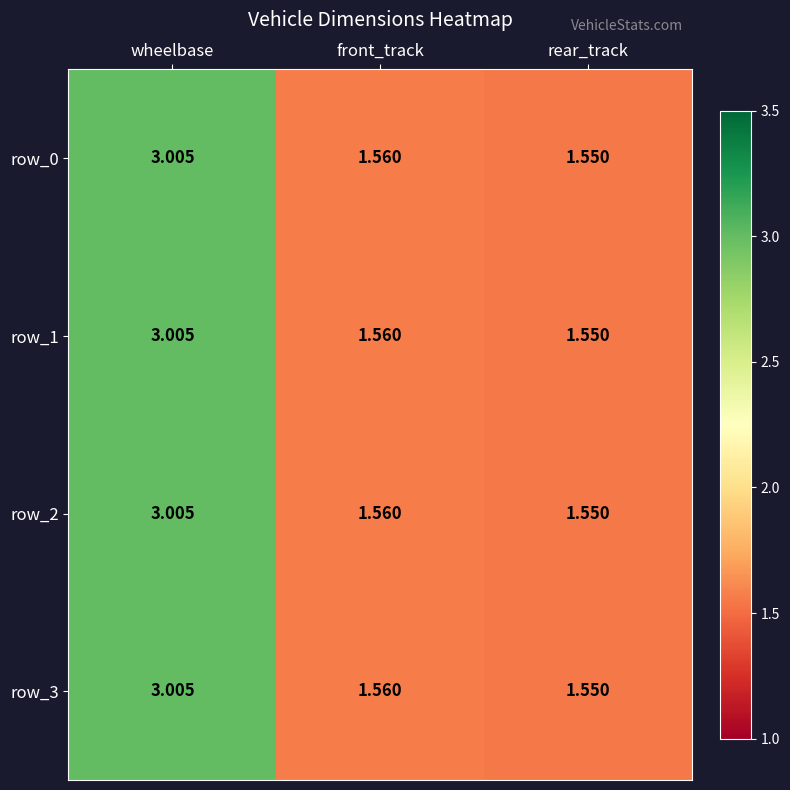

What is the difference between the maximum and minimum values in the row_0 series?

1.5